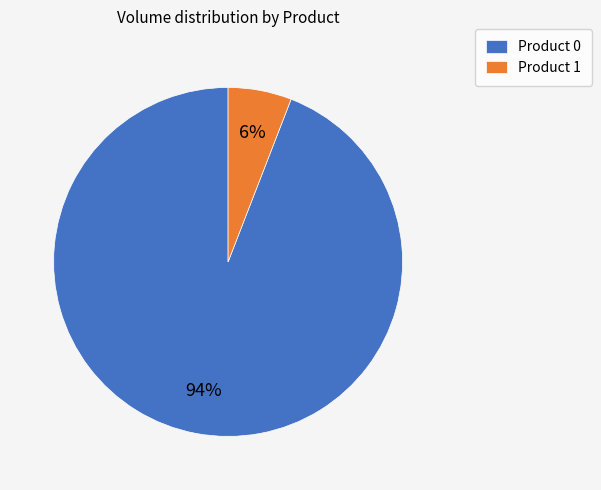

To the nearest percent, what is the combined percentage of Product 0 and Product 1?

100%